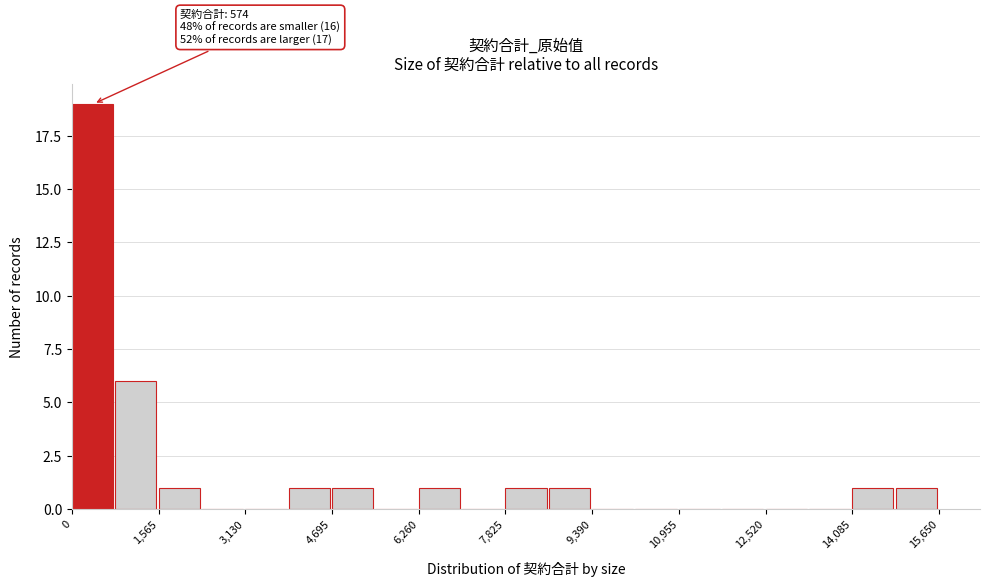

Around what value on the x-axis is the tallest bar? Give the approximate position of its centre, as read against the axis.

400